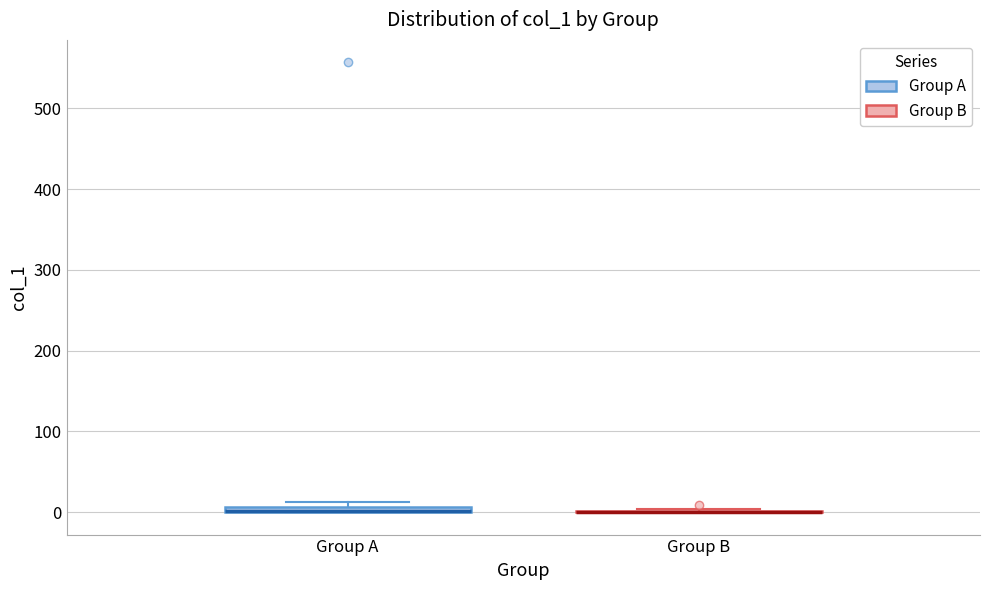

Where is the upper edge of the box for Group A on the y-axis? The values are not printed on the chart, so give them approximately, as read against the axis.

10